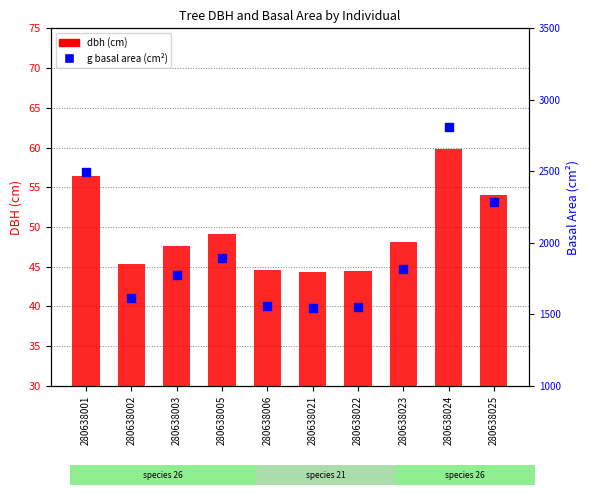

Which series reaches the minimum Y coordinate?

dbh